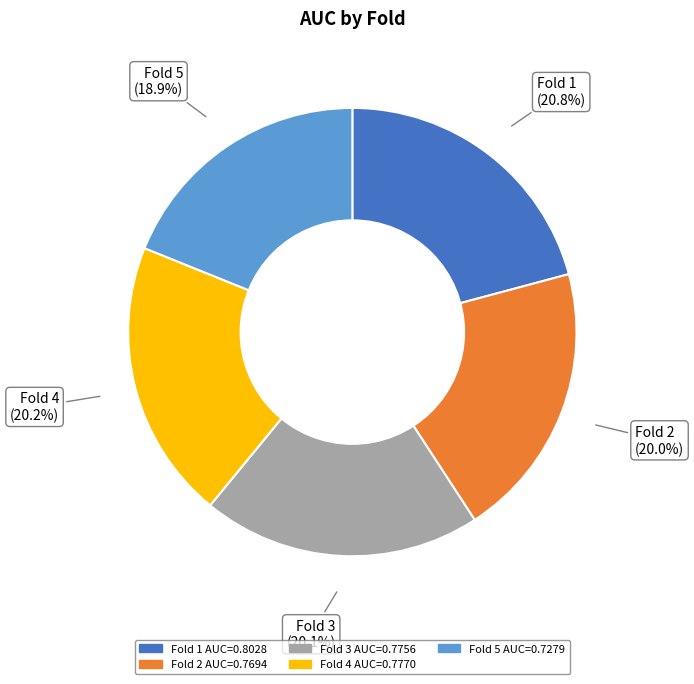

The Fold 2 slice represents 14% of the pie. True or false?

False